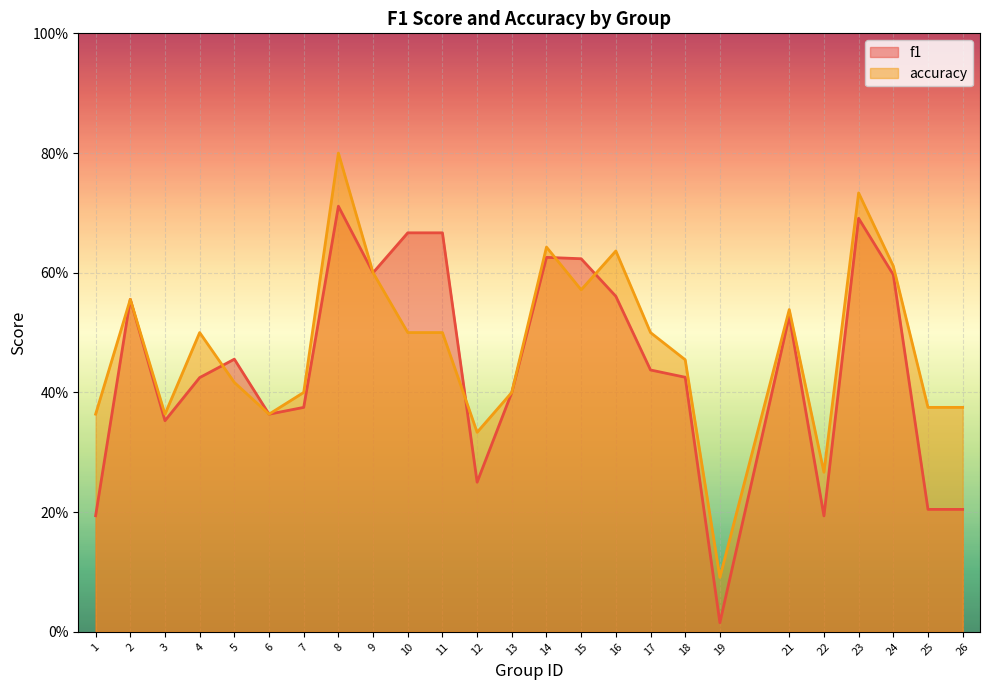

List the labels in order of f1 value, largest first.

8, 23, 10, 11, 14, 15, 9, 24, 16, 2, 21, 5, 17, 18, 4, 13, 7, 6, 3, 12, 25, 26, 1, 22, 19